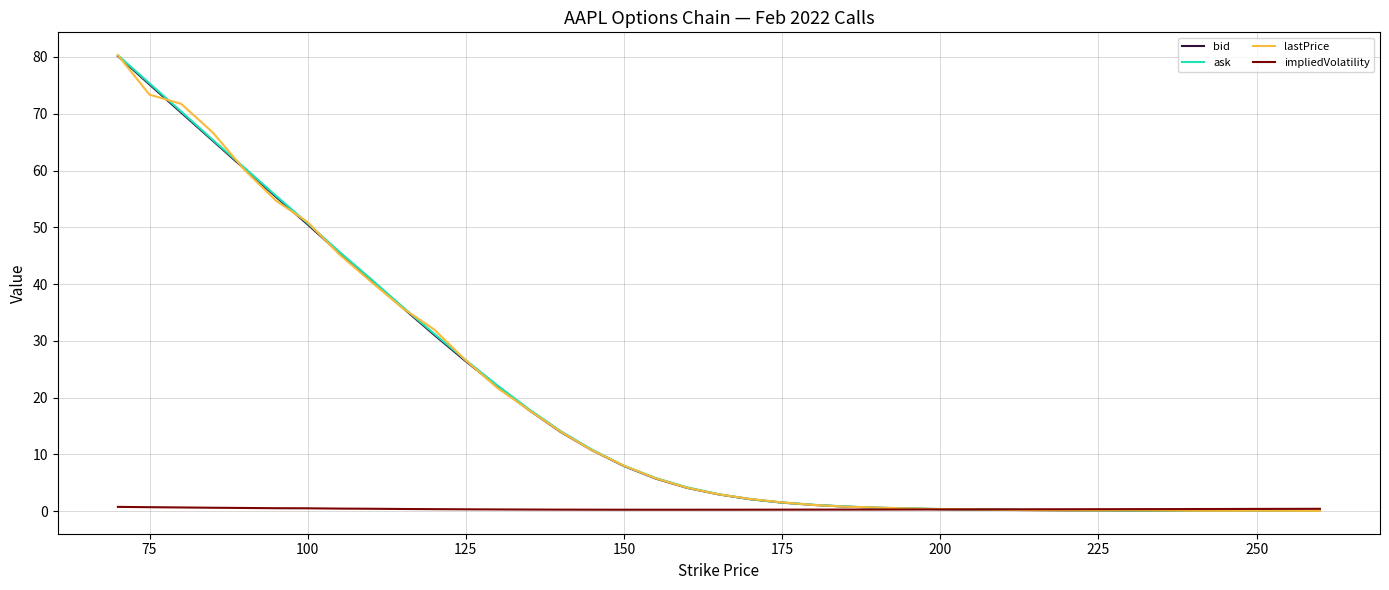

Which series has the widest spread of values?

lastPrice